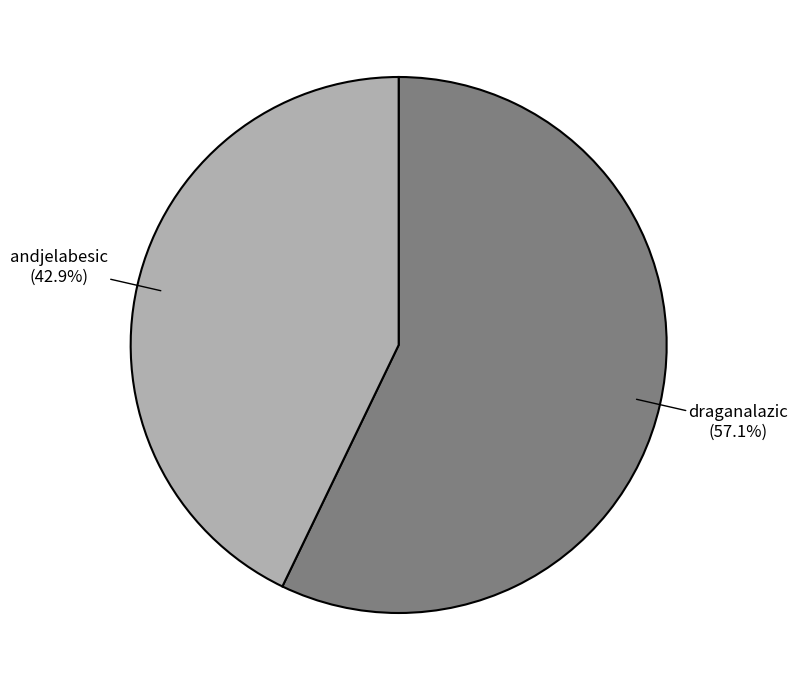

How many segments does this pie chart have?

2